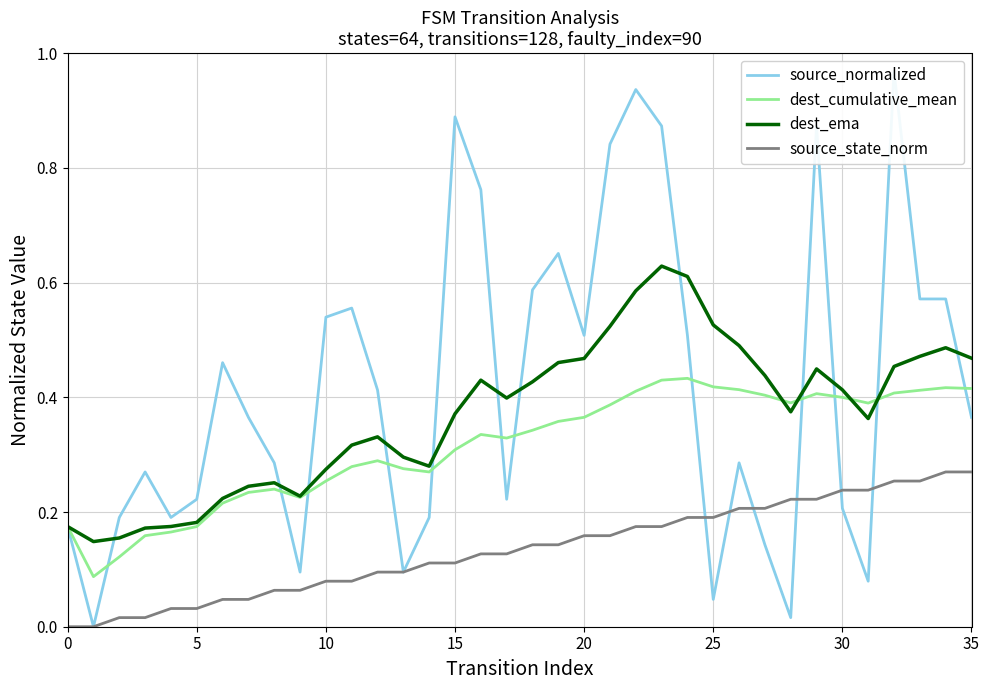

Does the chart have visible grid lines?

Yes